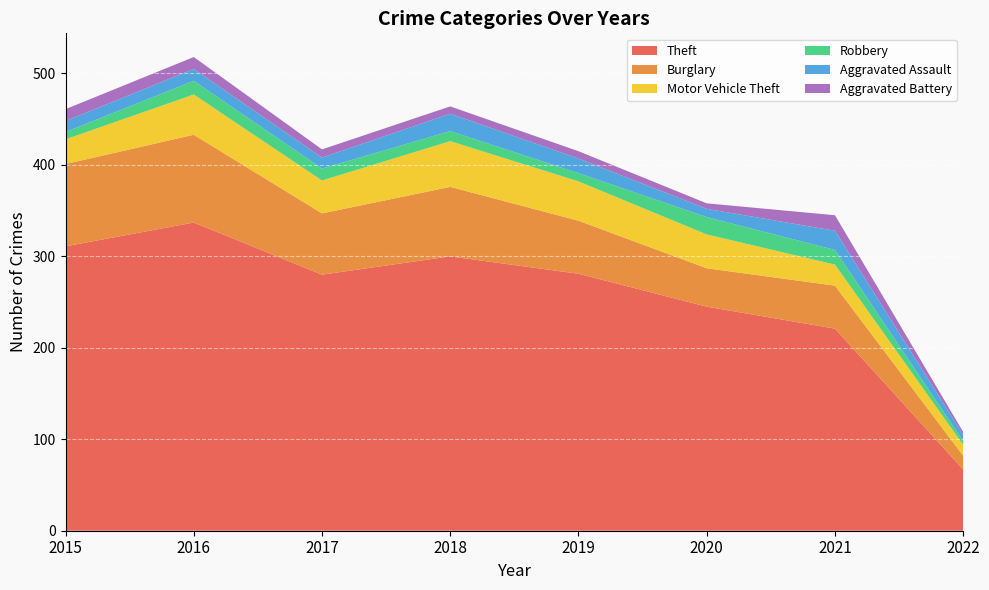

Reading right to left, what are all the values shown in this chart?

Theft: 2022=67	2021=221	2020=245	2019=281	2018=300	2017=280	2016=337	2015=311
Burglary: 2022=15	2021=47	2020=42	2019=58	2018=76	2017=67	2016=96	2015=90
Motor Vehicle Theft: 2022=12	2021=23	2020=37	2019=43	2018=50	2017=36	2016=44	2015=27
Robbery: 2022=4	2021=16	2020=19	2019=9	2018=11	2017=13	2016=15	2015=8
Aggravated Assault: 2022=7	2021=21	2020=9	2019=16	2018=19	2017=12	2016=13	2015=12
Aggravated Battery: 2022=3	2021=17	2020=6	2019=8	2018=8	2017=9	2016=13	2015=13